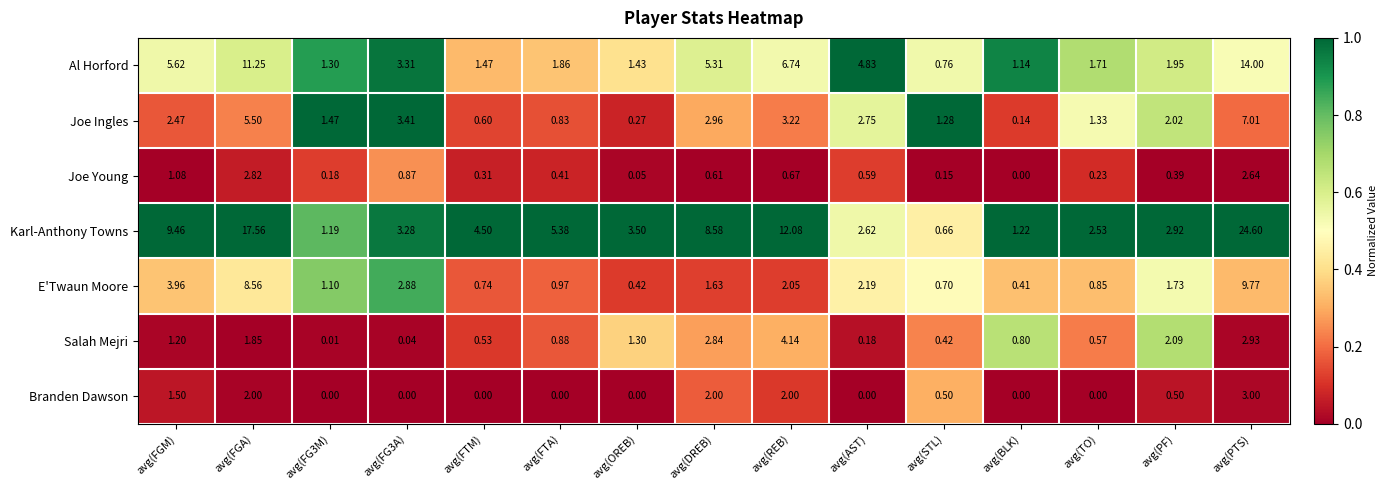

Which series has the largest range (max minus min)?

Karl-Anthony Towns